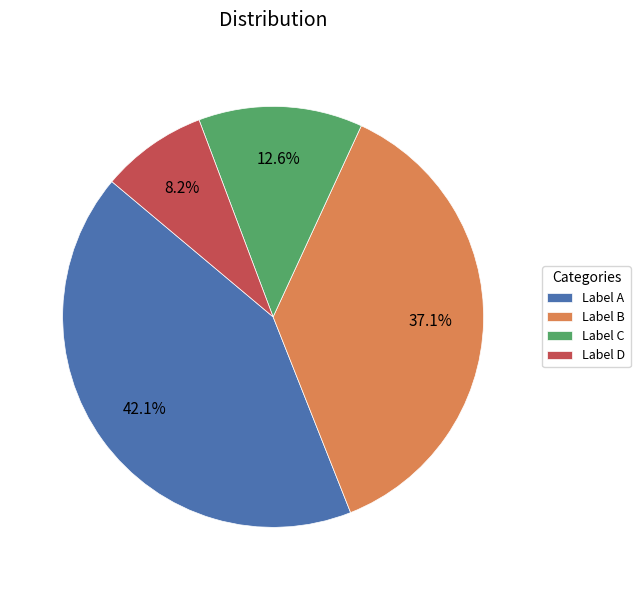

Is the sum of Label A and Label B greater than half?

Yes